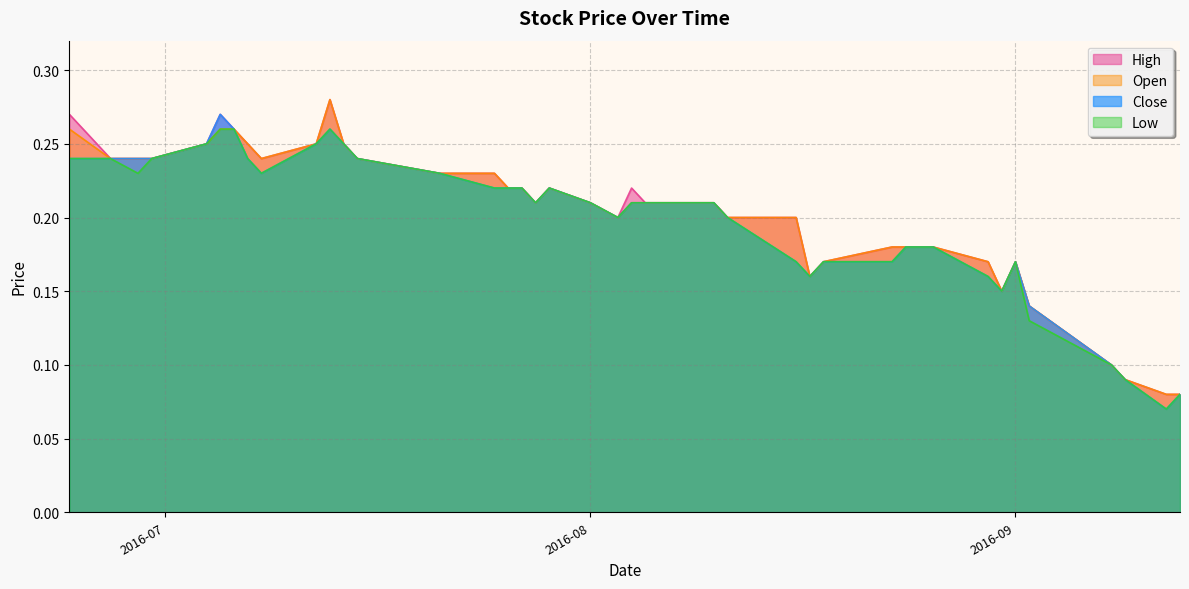

Which series has the largest total across all categories?

High